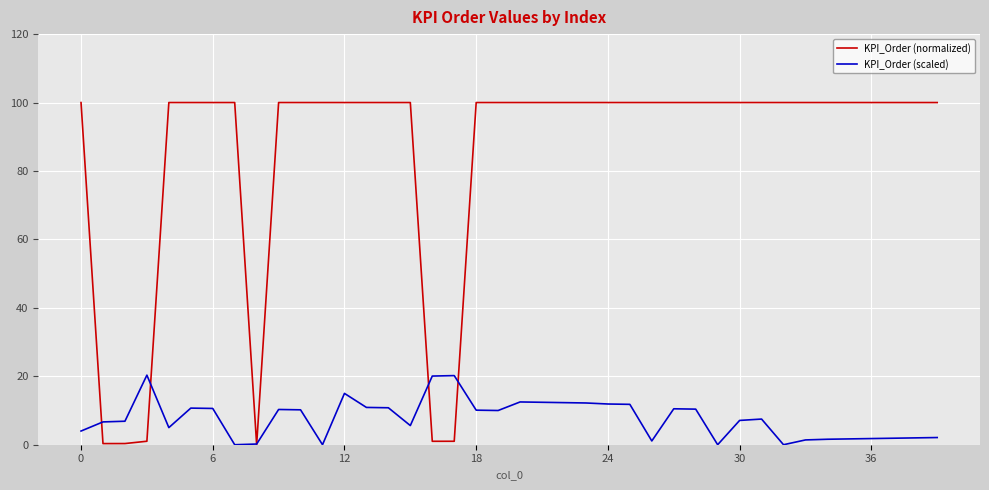

Rank the series by their average value, from highest to lowest.

KPI_Order (normalized), KPI_Order (scaled)